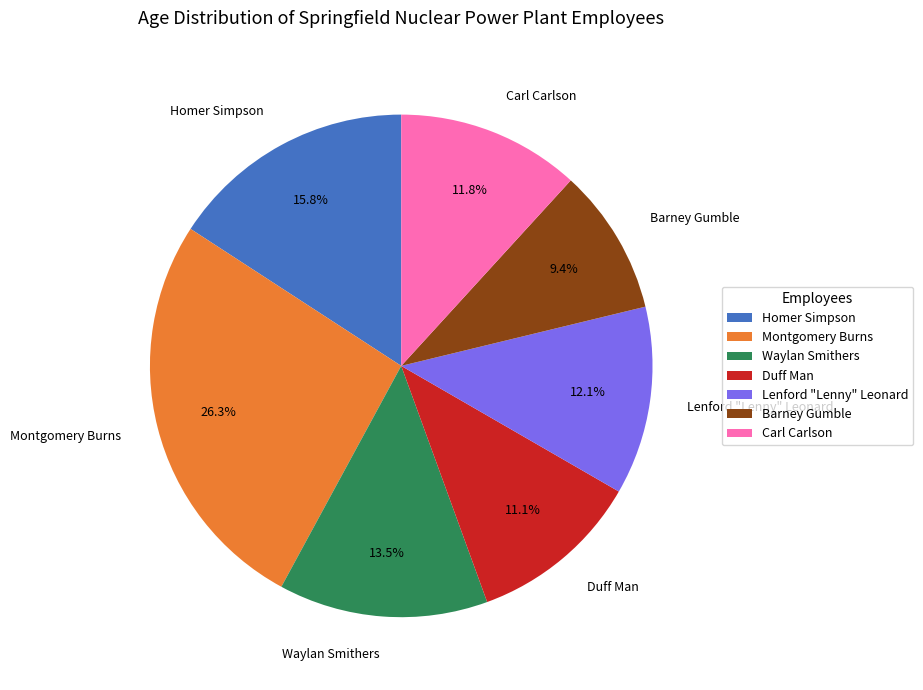

Count the number of slices in the pie.

7